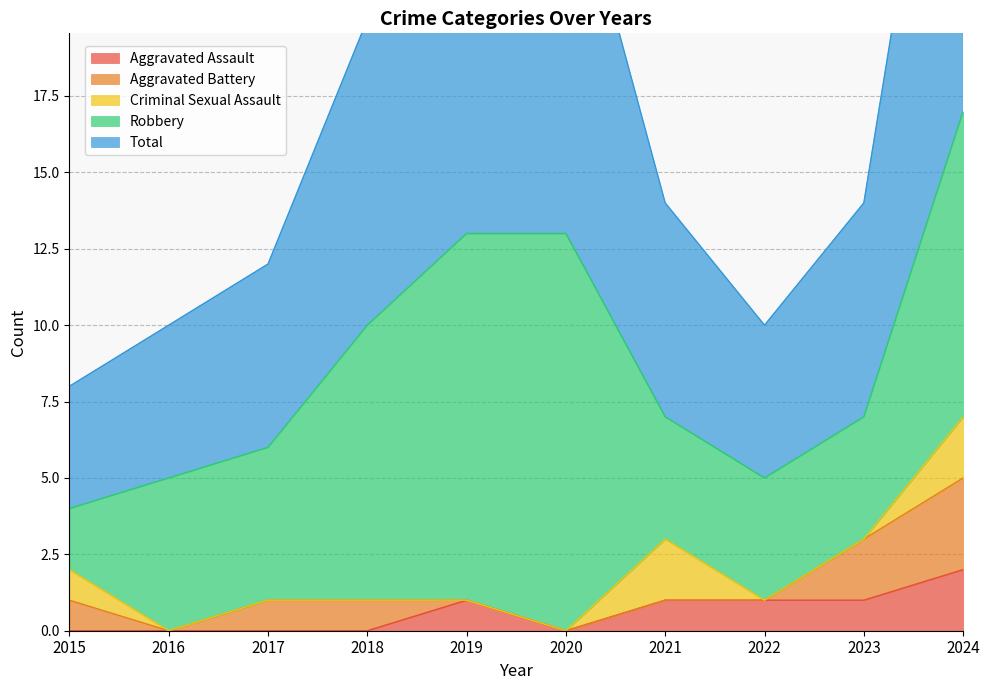

How many data points does each series have?

10